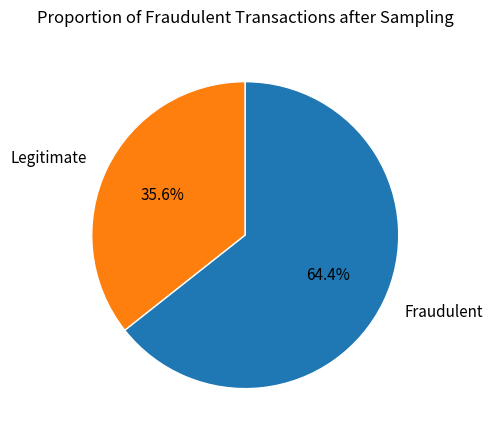

Which has a higher value, Legitimate or Fraudulent?

Fraudulent